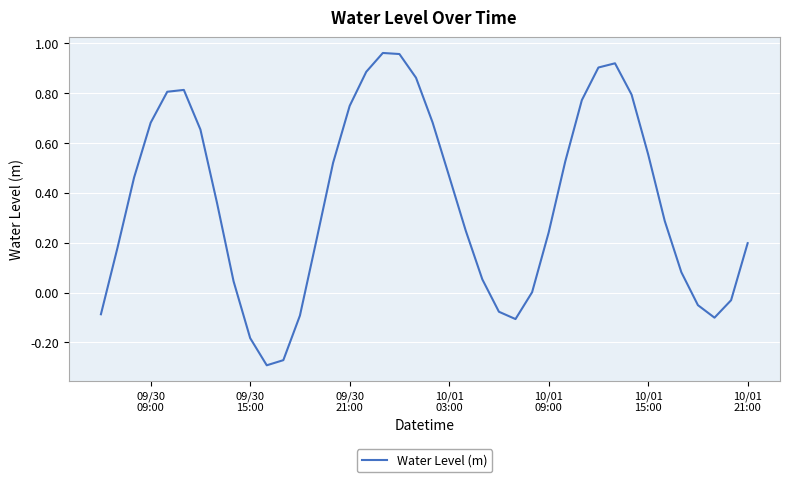

What is the difference between the maximum and minimum values?

1.3